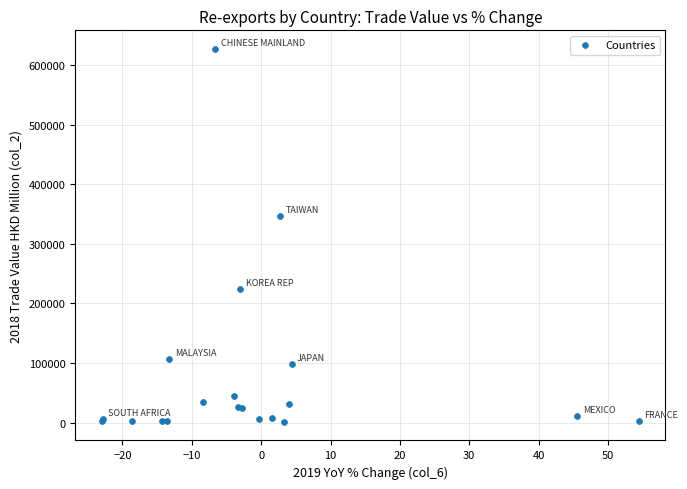

What Y value in the scatter plot is closest to 314240?

346411.5